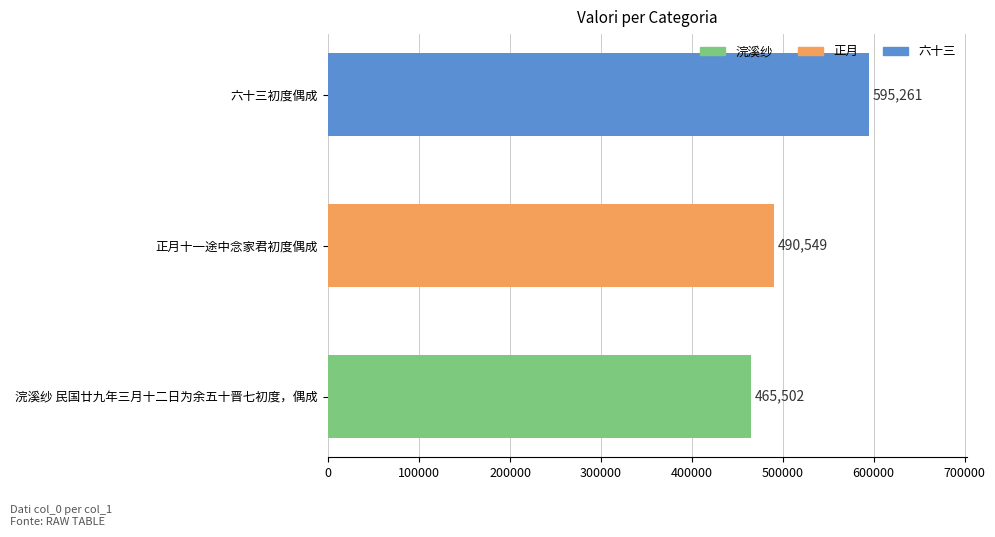

What is the average value?

517104